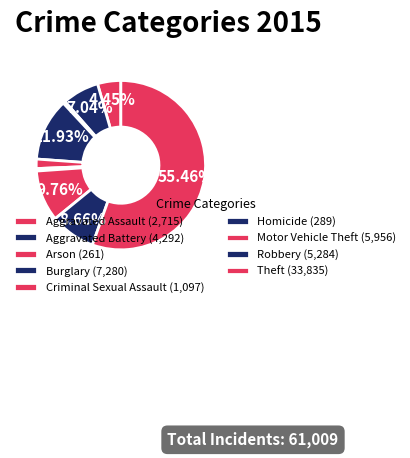

How many slices are in this pie chart?

9